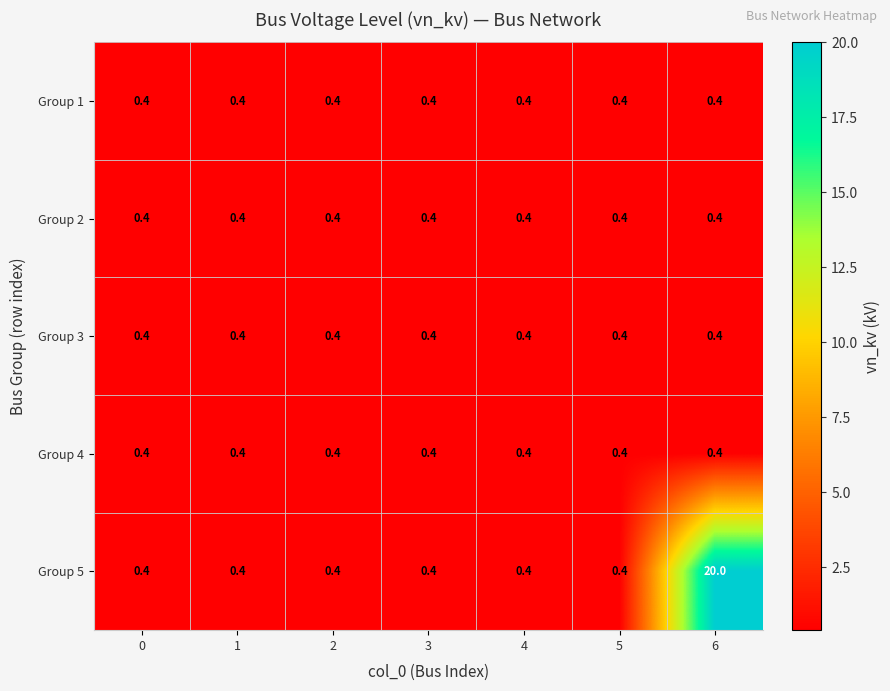

At which category is the sum across all series the highest?

6